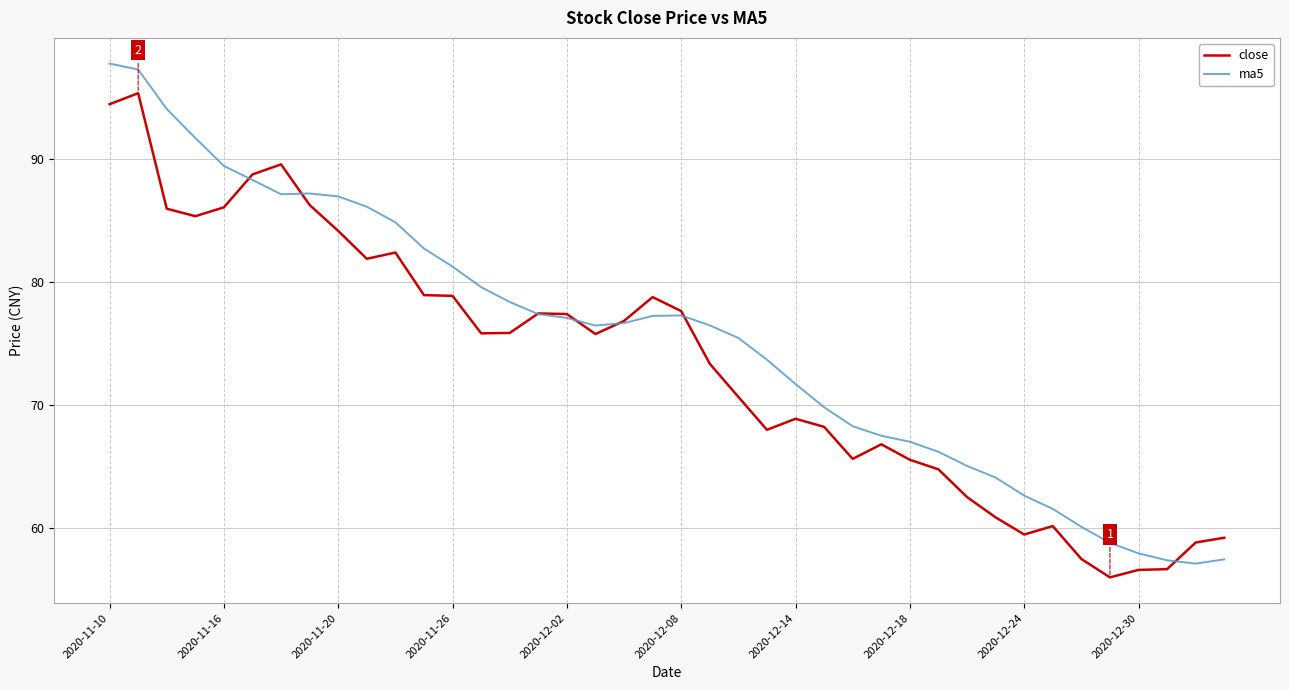

Which series has the largest total across all categories?

ma5